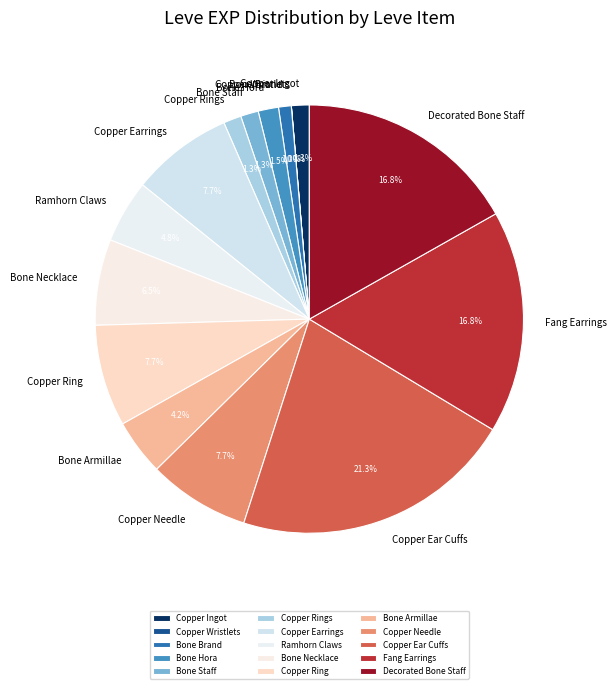

What percentage is the Bone Brand slice, to the nearest percent?

1%